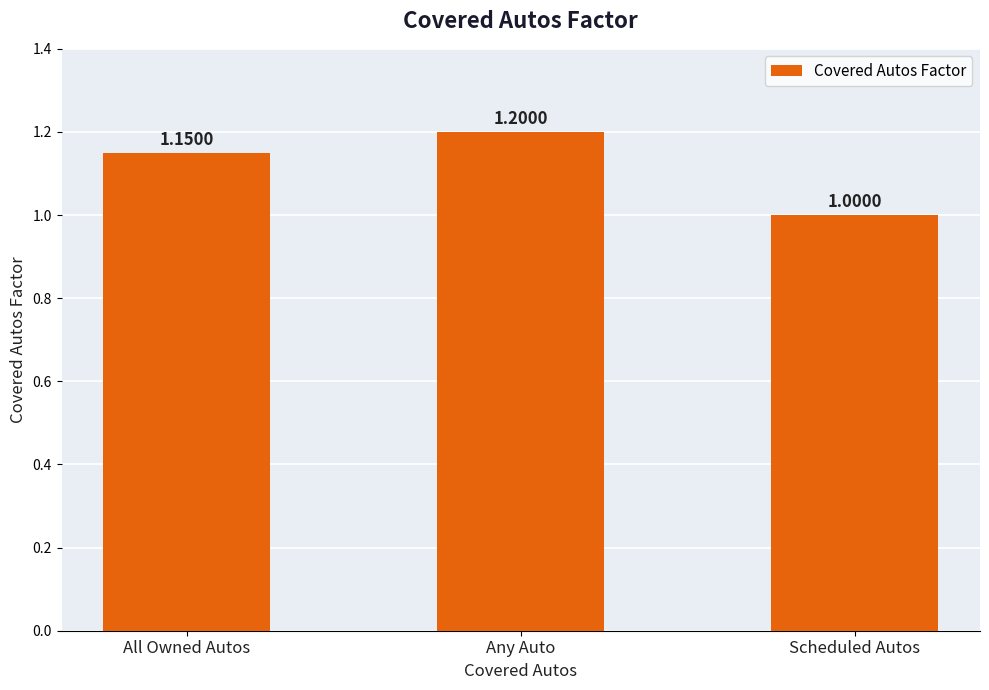

What is the sum of the values at Any Auto and Scheduled Autos?

2.2